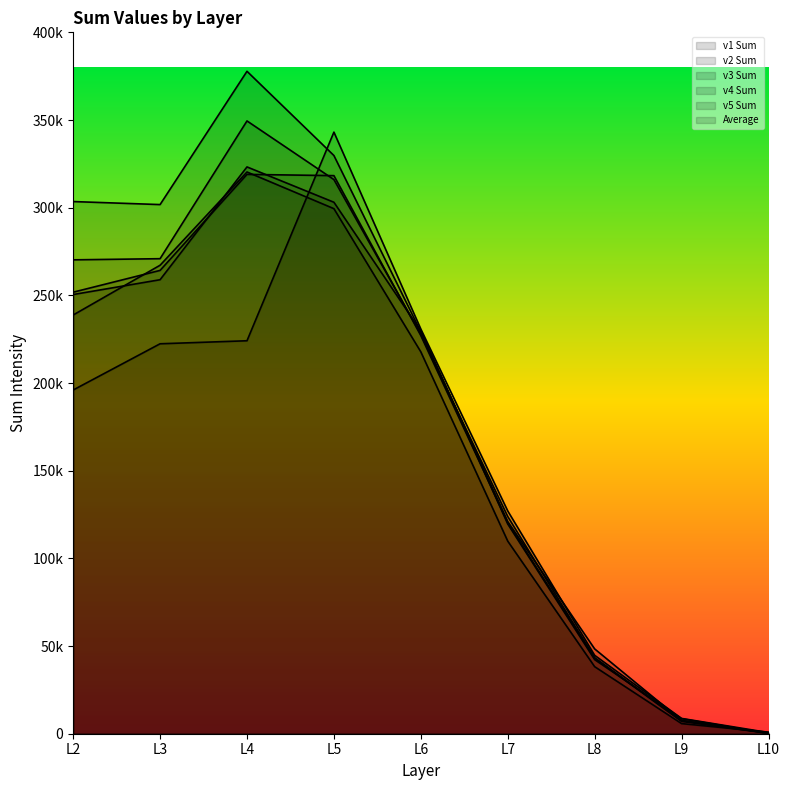

Reading left to right, list all the values displayed in this chart.

v1 Sum: 196015.6	222382.8	224106.8	343094.3	230796.0	127051.1	44700.0	8724.1	665.1
v2 Sum: 303489.3	301769.0	377777.0	329739.5	229196.7	120998.3	48372.4	7565.3	242.0
v3 Sum: 270253.2	270910.1	349466.9	316025.3	227763.0	123866.3	43103.6	7012.8	296.1
v4 Sum: 238783.7	267167.6	320351.5	299442.1	217772.0	109828.2	38238.8	5774.4	908.2
v5 Sum: 250464.8	258915.7	323244.8	303094.5	229707.6	119592.2	42253.7	8553.5	212.9
Average: 251801.3	264229.0	318989.4	318279.1	227047.1	120267.2	43333.7	7526.0	464.9